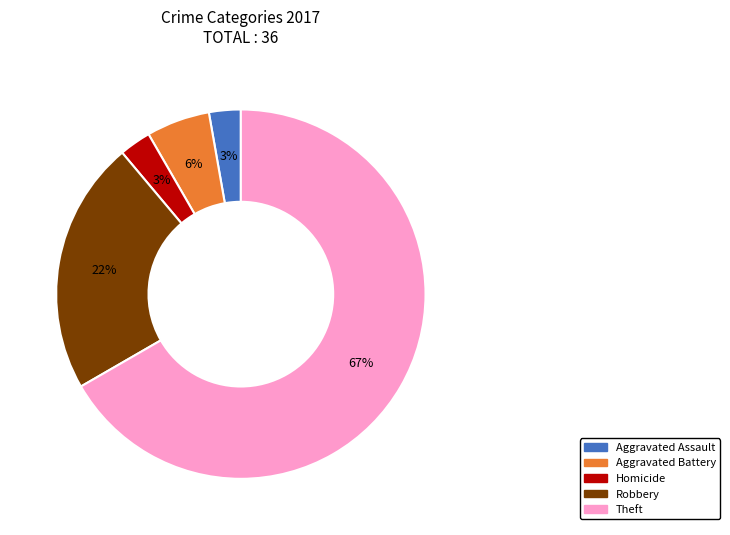

What is the largest slice in the pie chart?

Theft